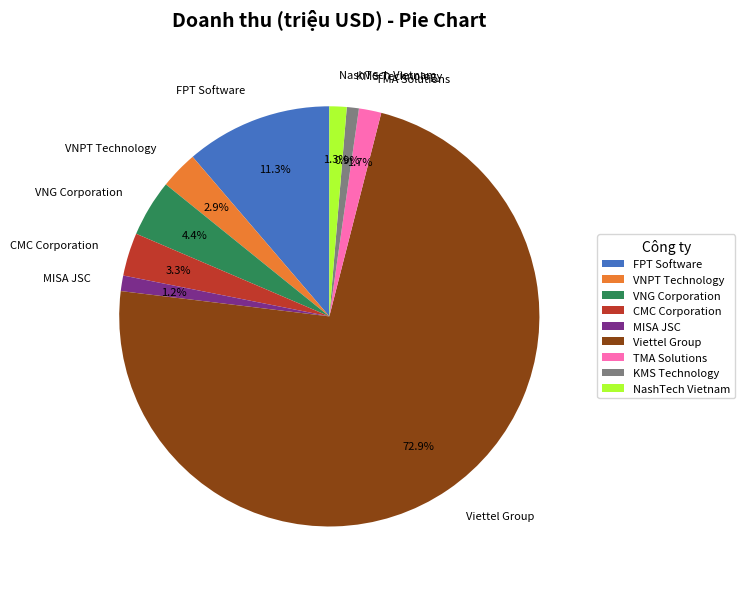

Which slice is the largest?

Viettel Group